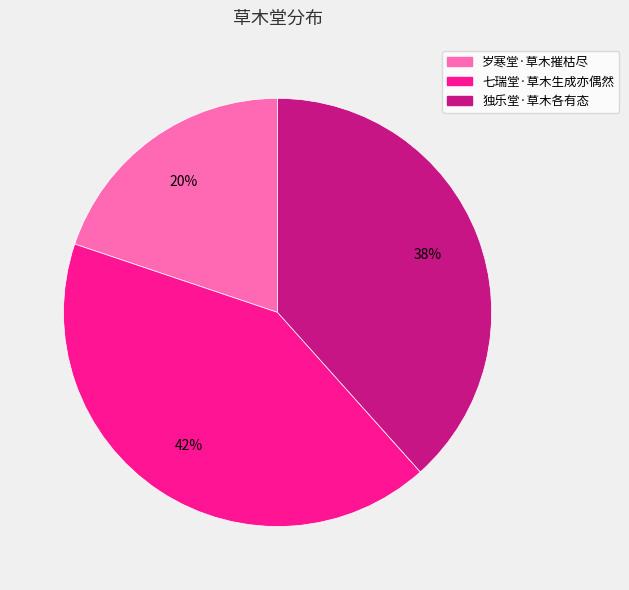

To the nearest percent, what is the difference between the 岁寒堂·草木摧枯尽 and 七瑞堂·草木生成亦偶然 slice percentages?

22%